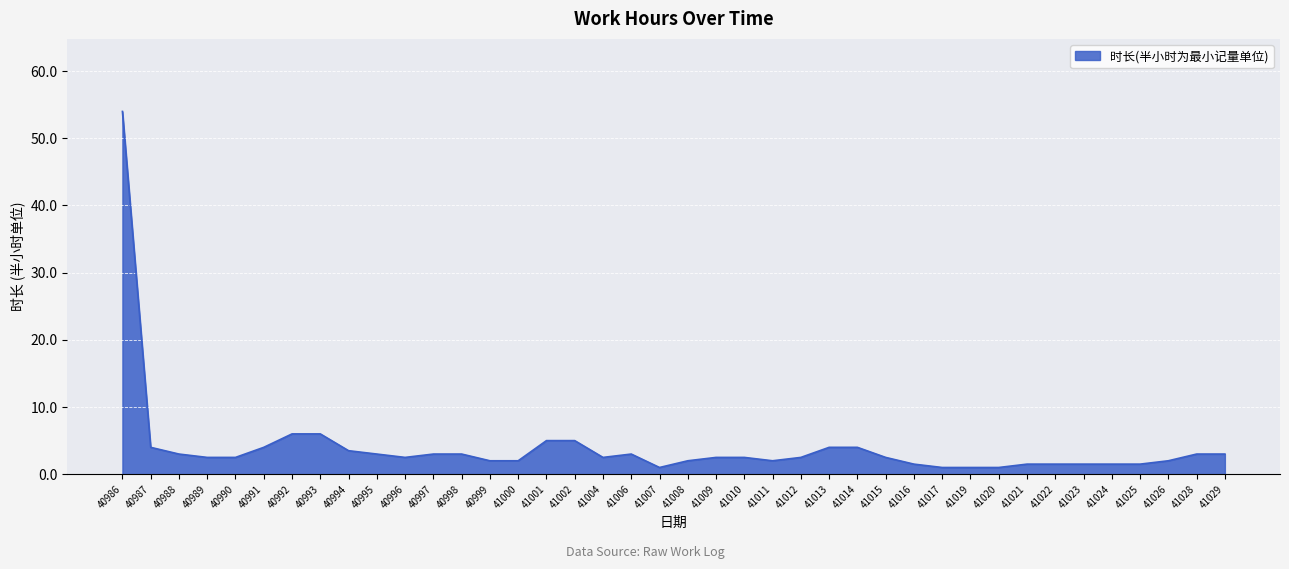

What is the greatest value displayed?

54.0